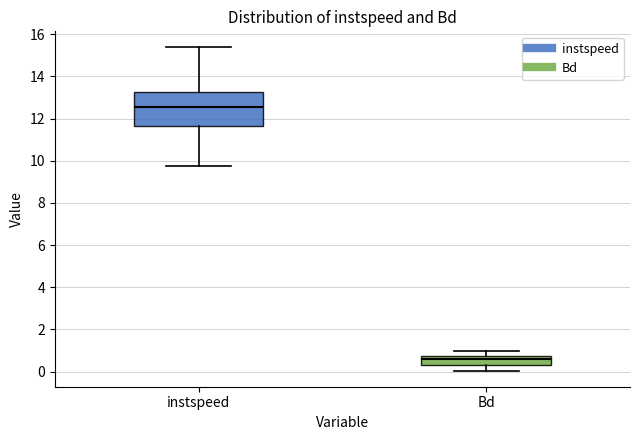

Where is the lower edge of the box for Bd on the y-axis? The values are not printed on the chart, so give them approximately, as read against the axis.

0.4